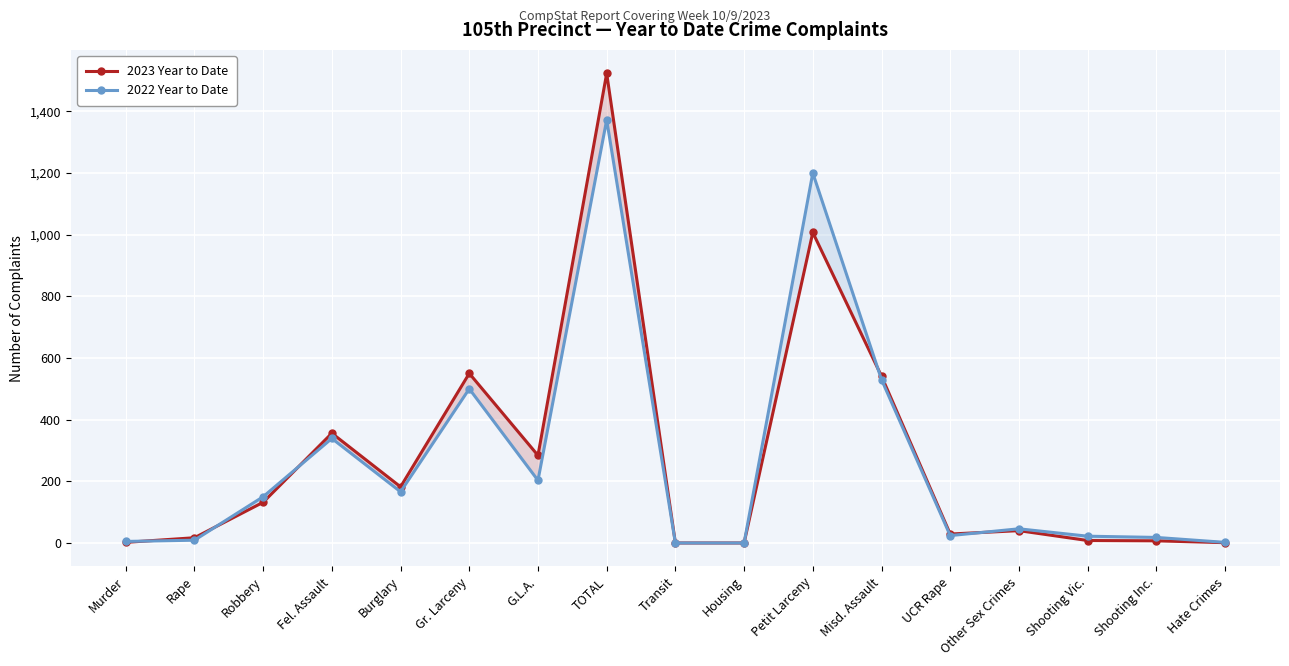

The 2022 Year to Date series shows 166 at Burglary. True or false?

True